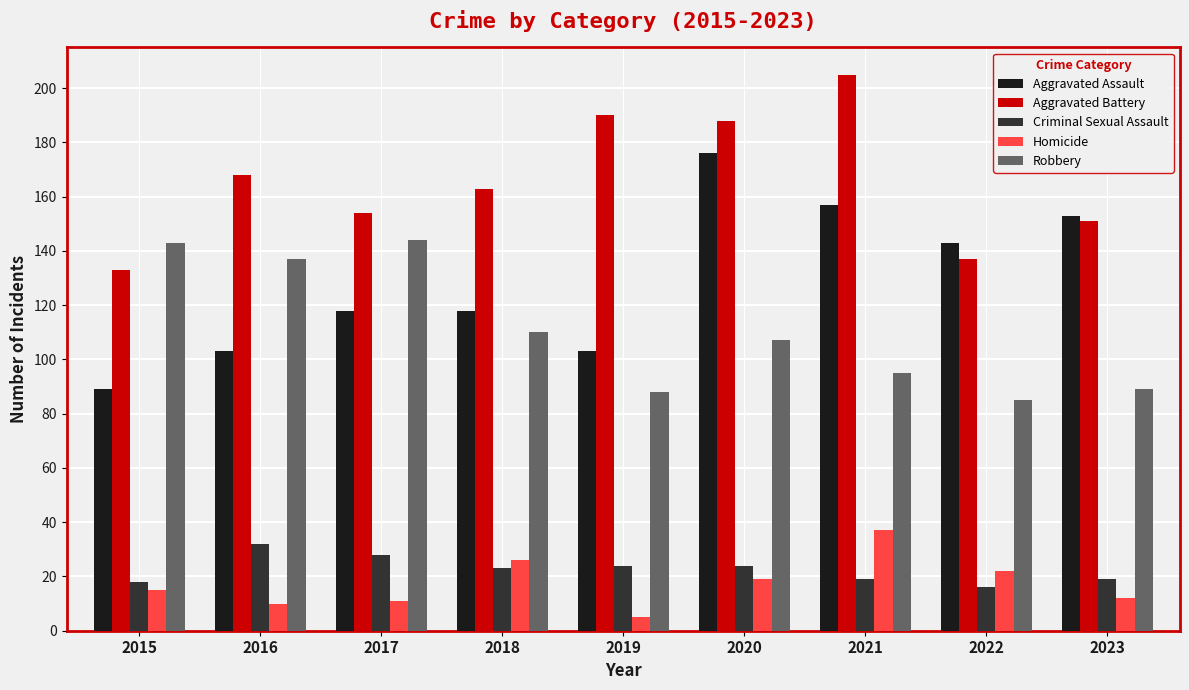

Does the chart contain any negative values?

No